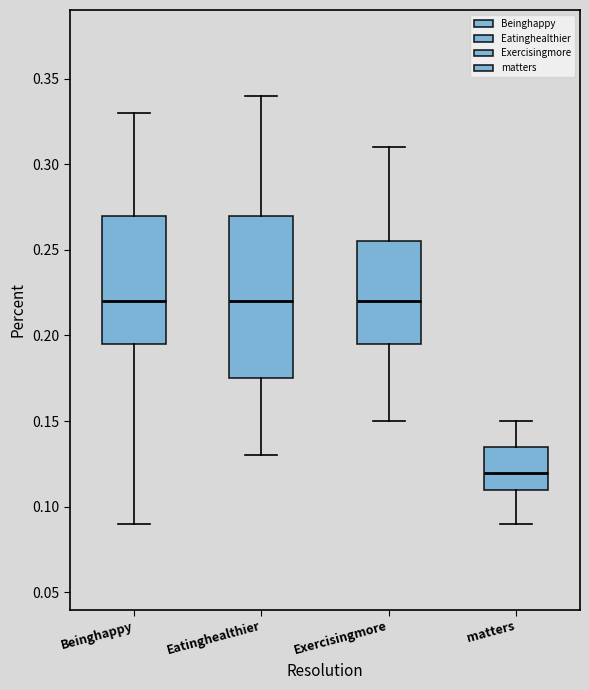

Reading left to right, read every box against the y-axis: the position of its median line, the range the box covers, and the ends of its whiskers. The values are not printed on the chart, so give them approximately, as read against the axis.

Beinghappy: median 0.220, box 0.195 to 0.270, whiskers 0.090 to 0.330
Eatinghealthier: median 0.220, box 0.175 to 0.270, whiskers 0.130 to 0.340
Exercisingmore: median 0.220, box 0.195 to 0.255, whiskers 0.150 to 0.310
matters: median 0.120, box 0.110 to 0.135, whiskers 0.090 to 0.150